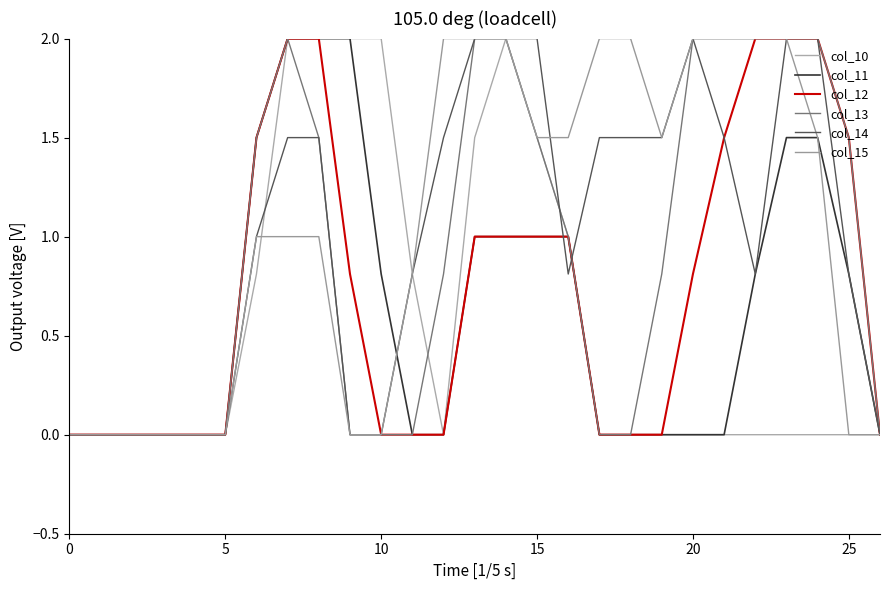

True or false: col_10 and col_11 intersect in this chart.

False